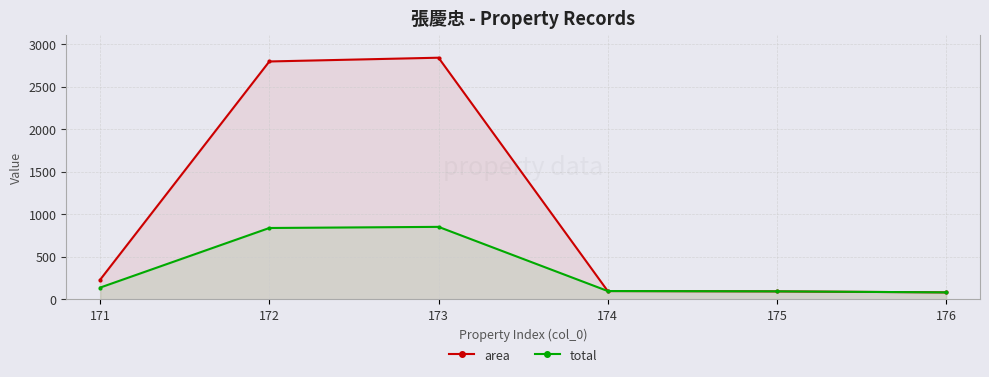

Reading left to right, list all the values displayed in this chart.

area: 171=230.4	172=2794.5	173=2838.7	174=97.8	175=94.0	176=82.0
total: 171=138.3	172=838.4	173=851.6	174=97.8	175=94.0	176=82.0